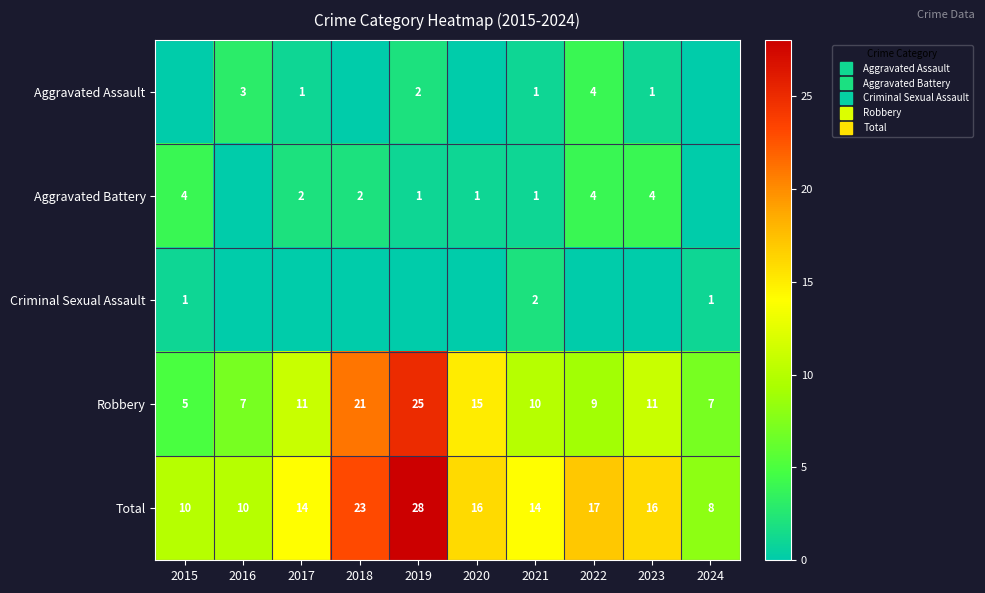

True or false: Aggravated Assault has a value of 2 at 2020.

False